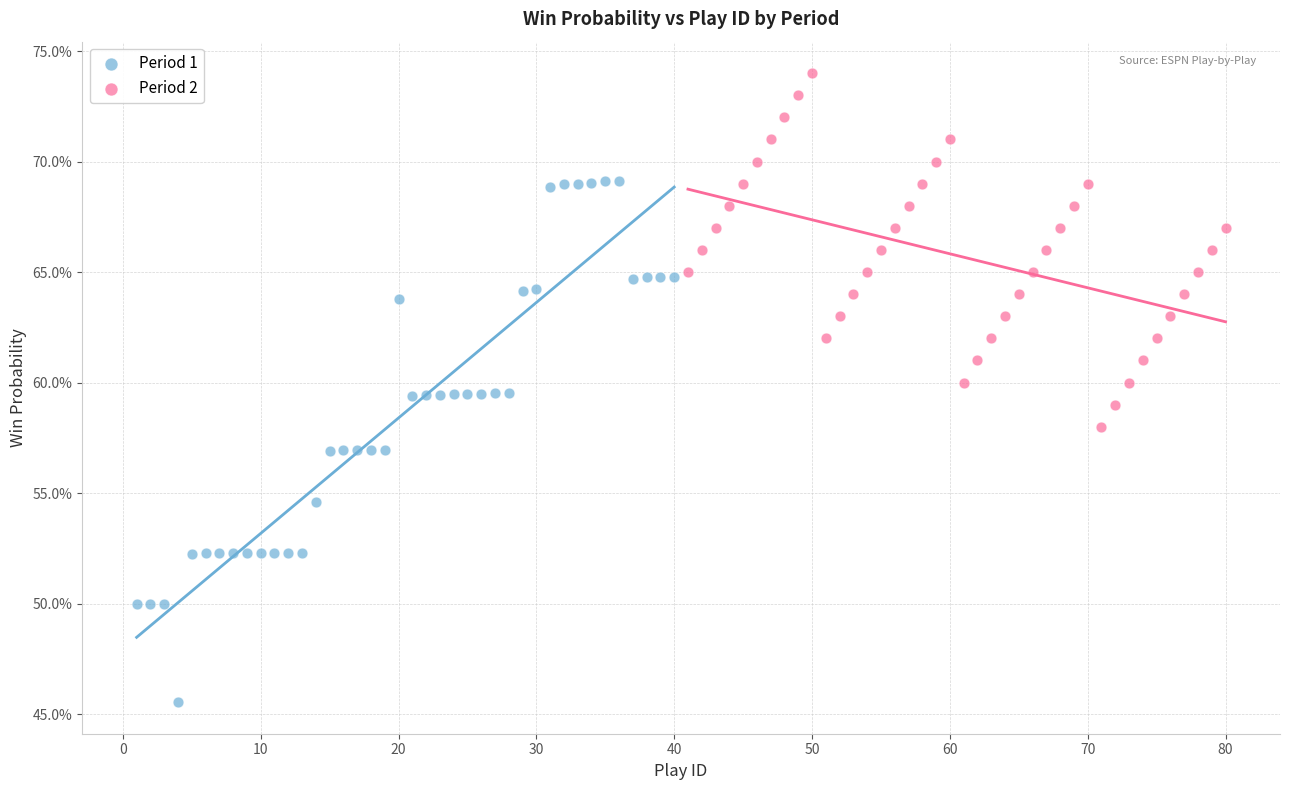

Which series reaches the minimum Y coordinate?

Period 1